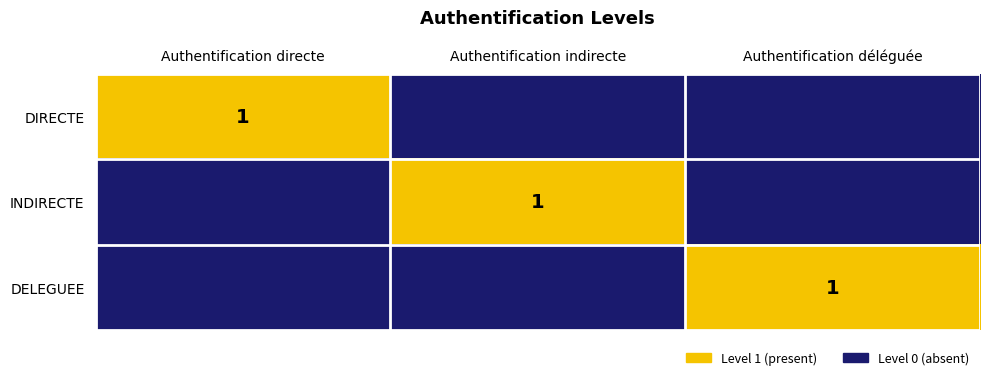

True or false: INDIRECTE has a value of 0 at Authentification directe.

True